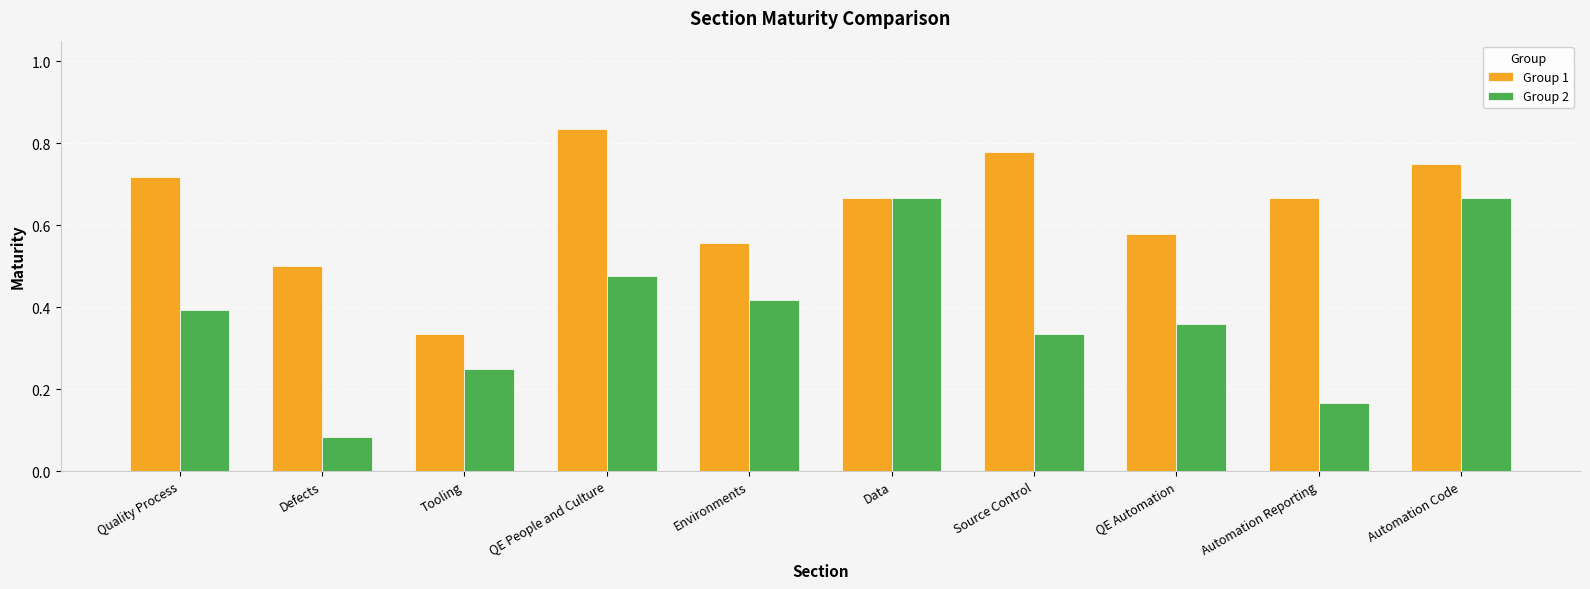

Does the chart contain any negative values?

No